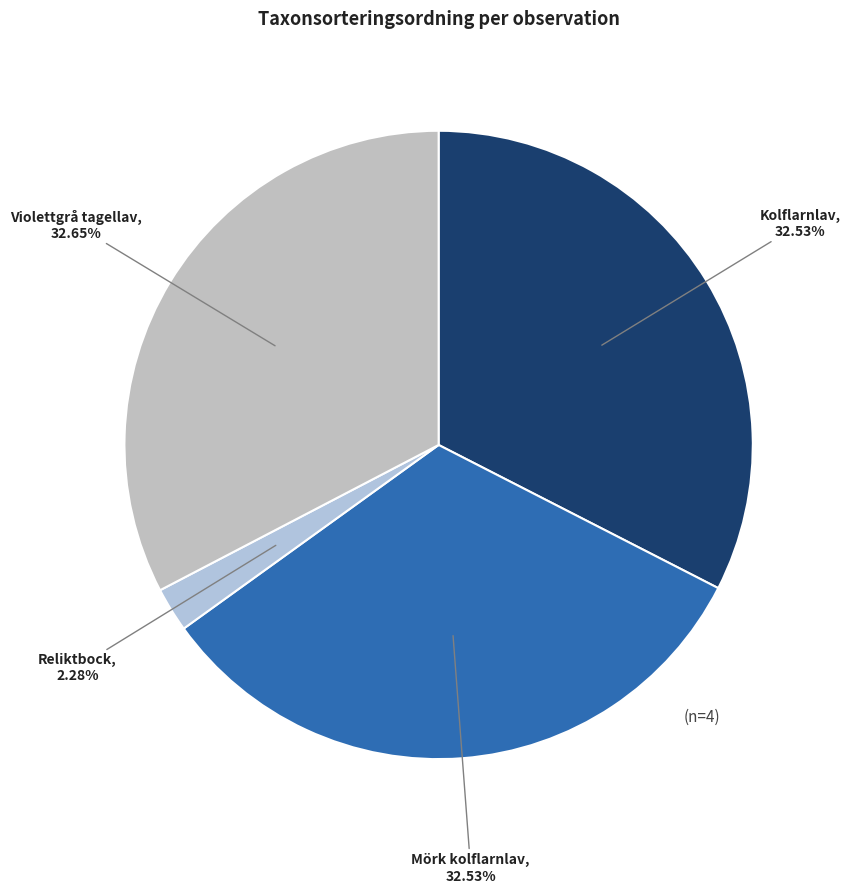

Does Violettgrå tagellav represent more than half of the total?

No